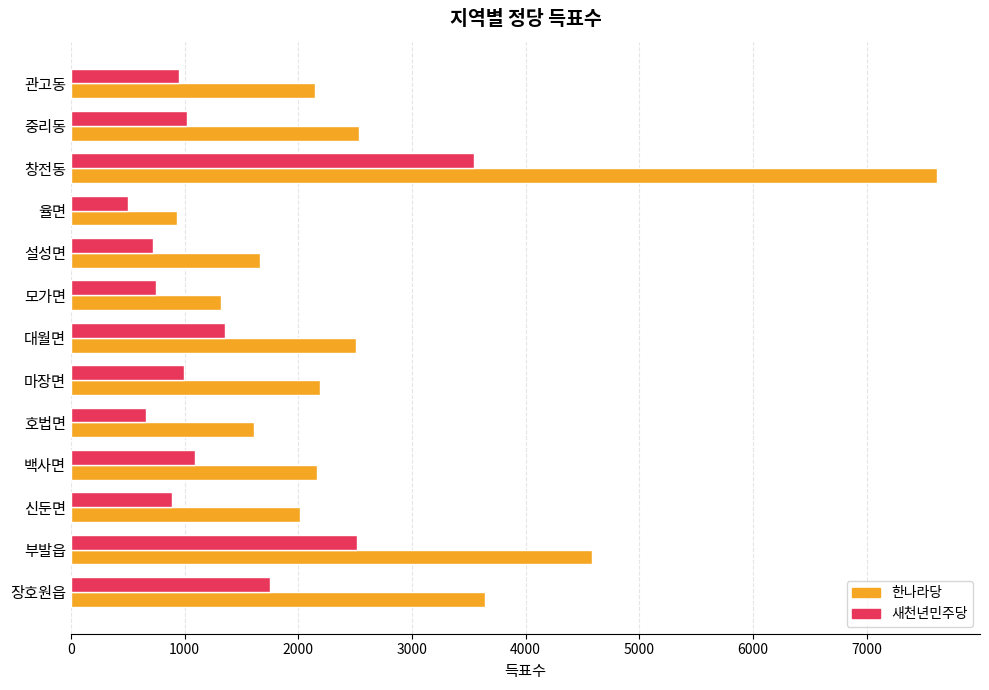

Which series has the largest range (max minus min)?

한나라당